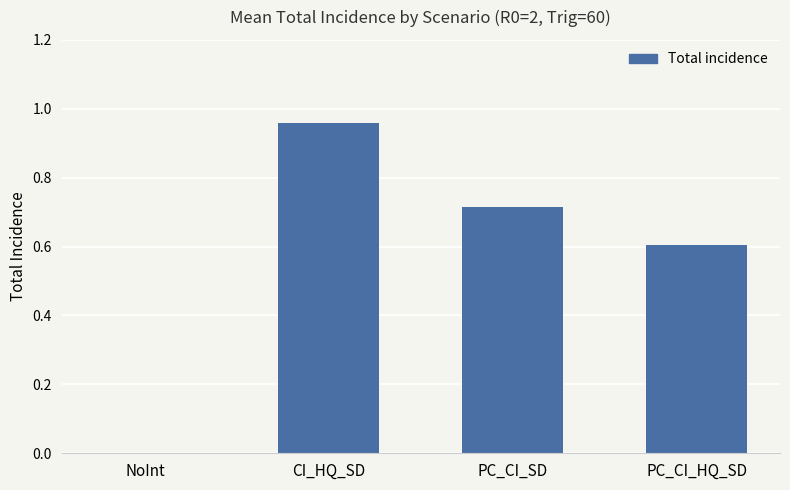

Are the bars horizontal?

No